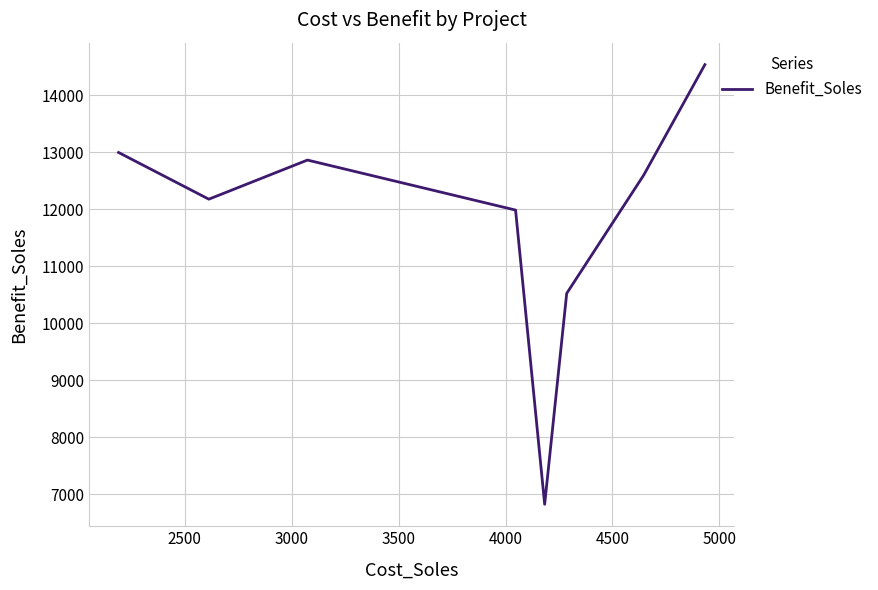

What is the sum of all values?

94502